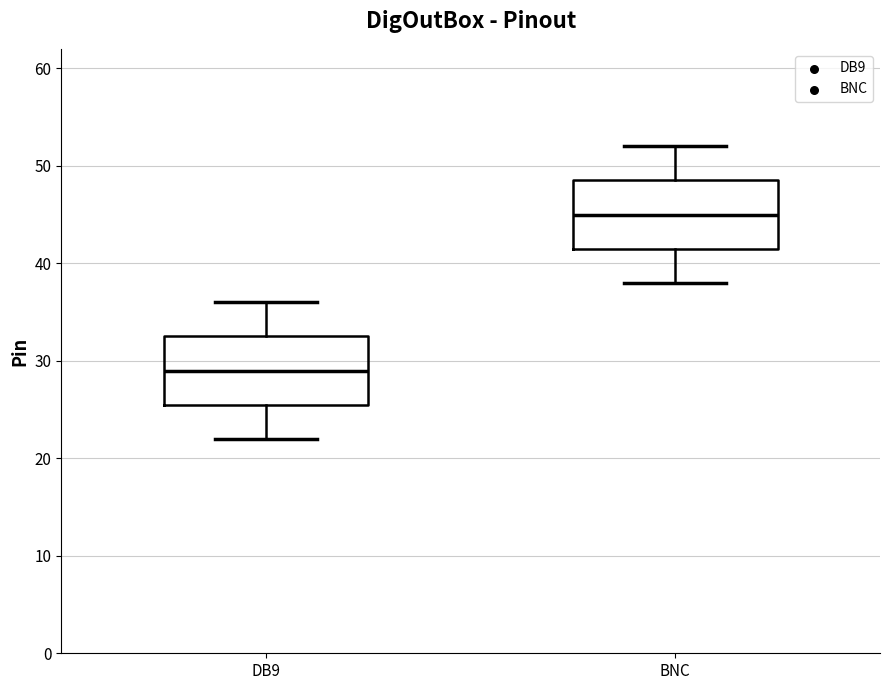

Which box's median line is the highest?

BNC